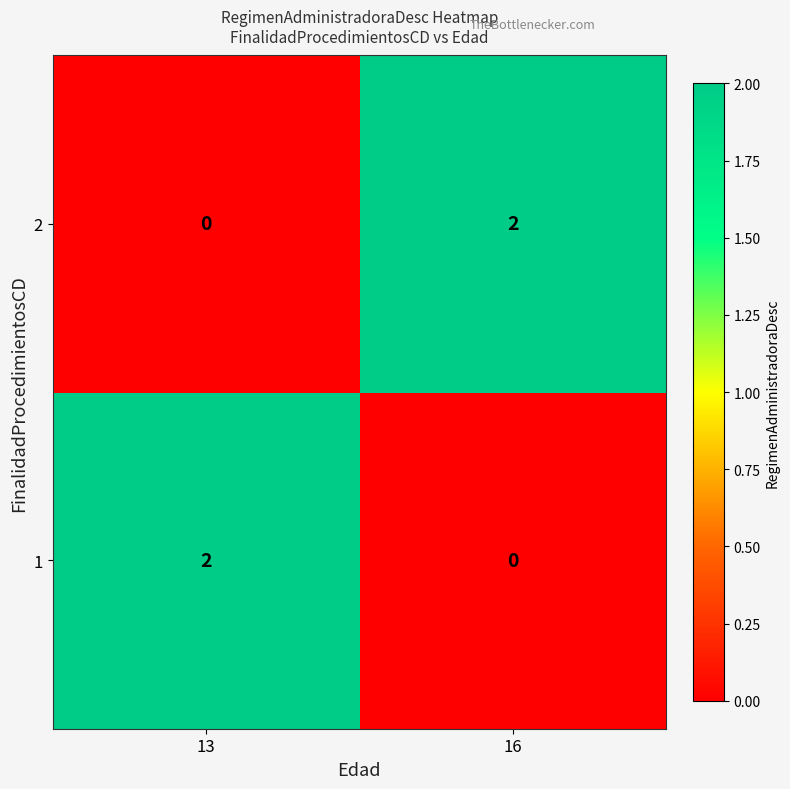

How many series are shown in this chart?

2